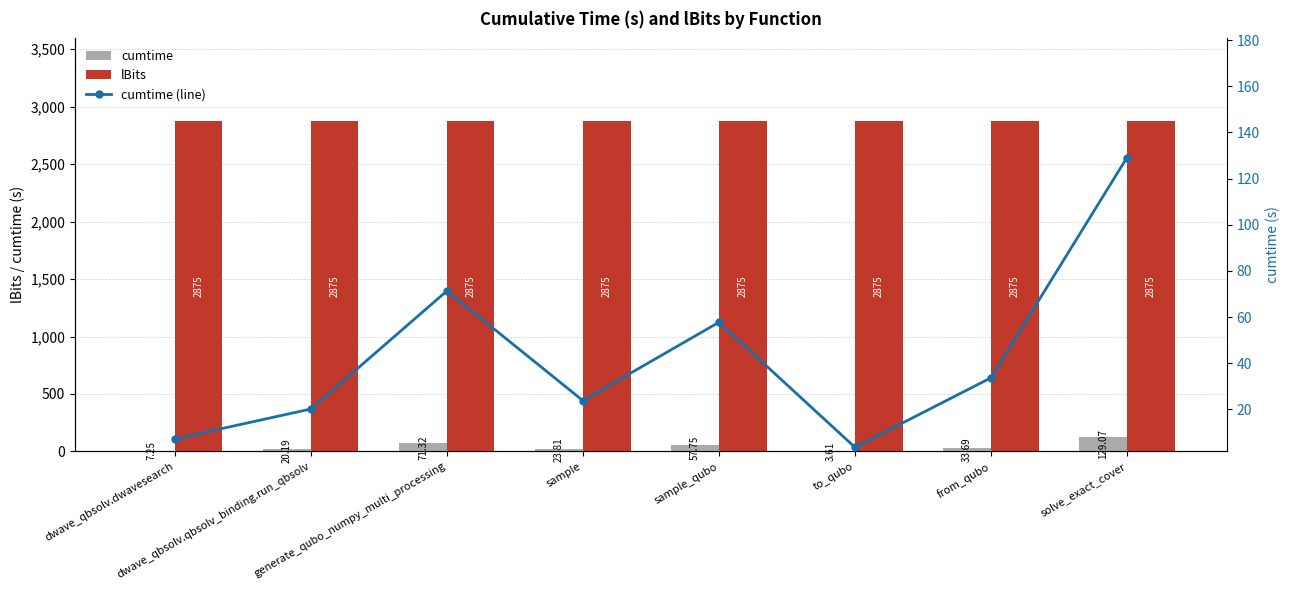

How many data points does each series have?

8